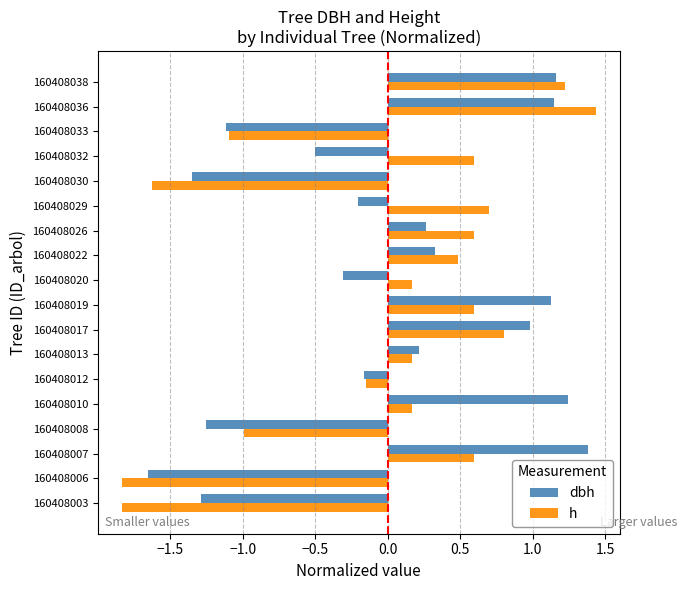

At which category is the sum across all series the highest?

160408036